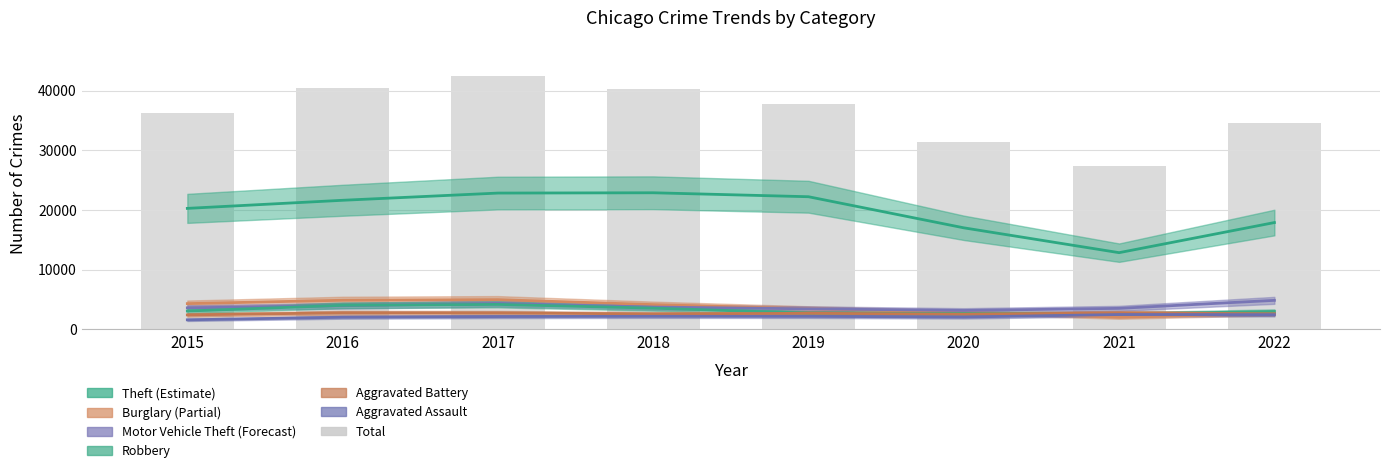

What is the value of the 2nd bar from the left?

40507